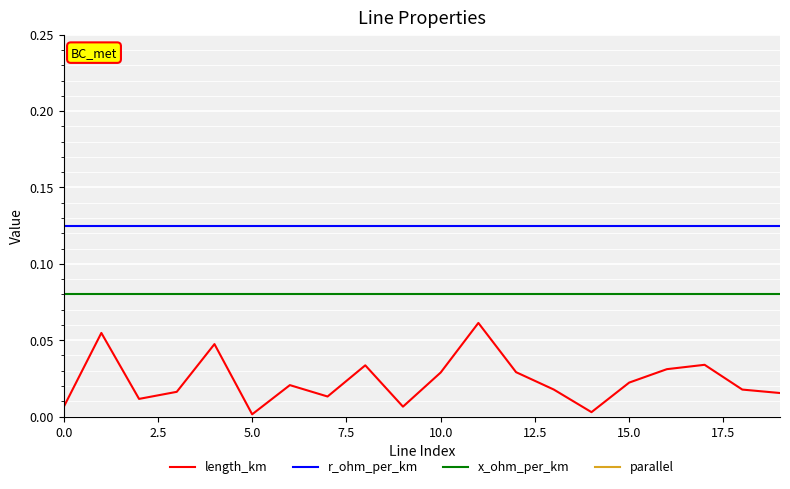

How many categories are shown in the chart?

20